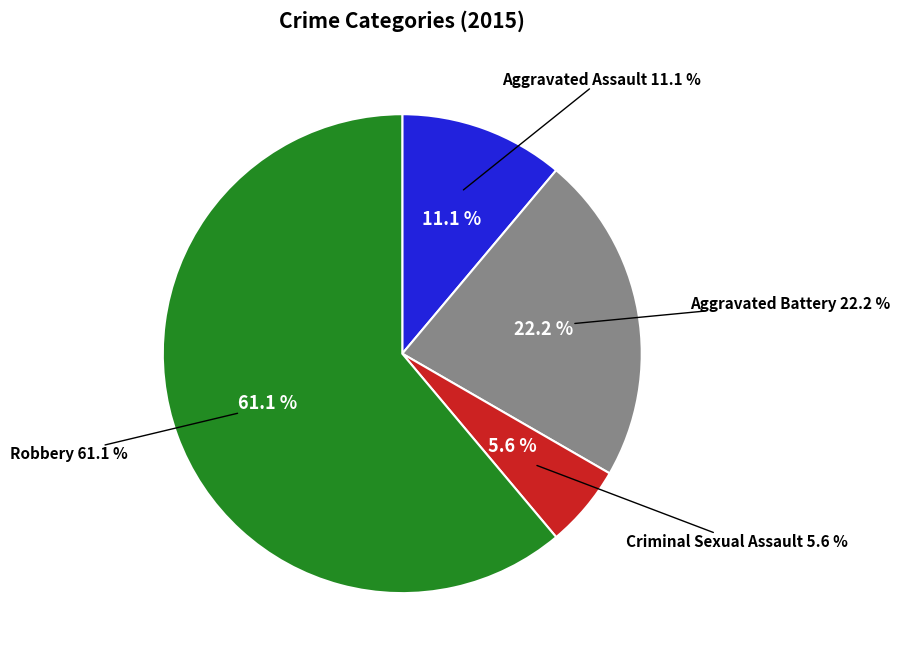

To the nearest percent, what is the difference between the largest and smallest slice percentages?

56%